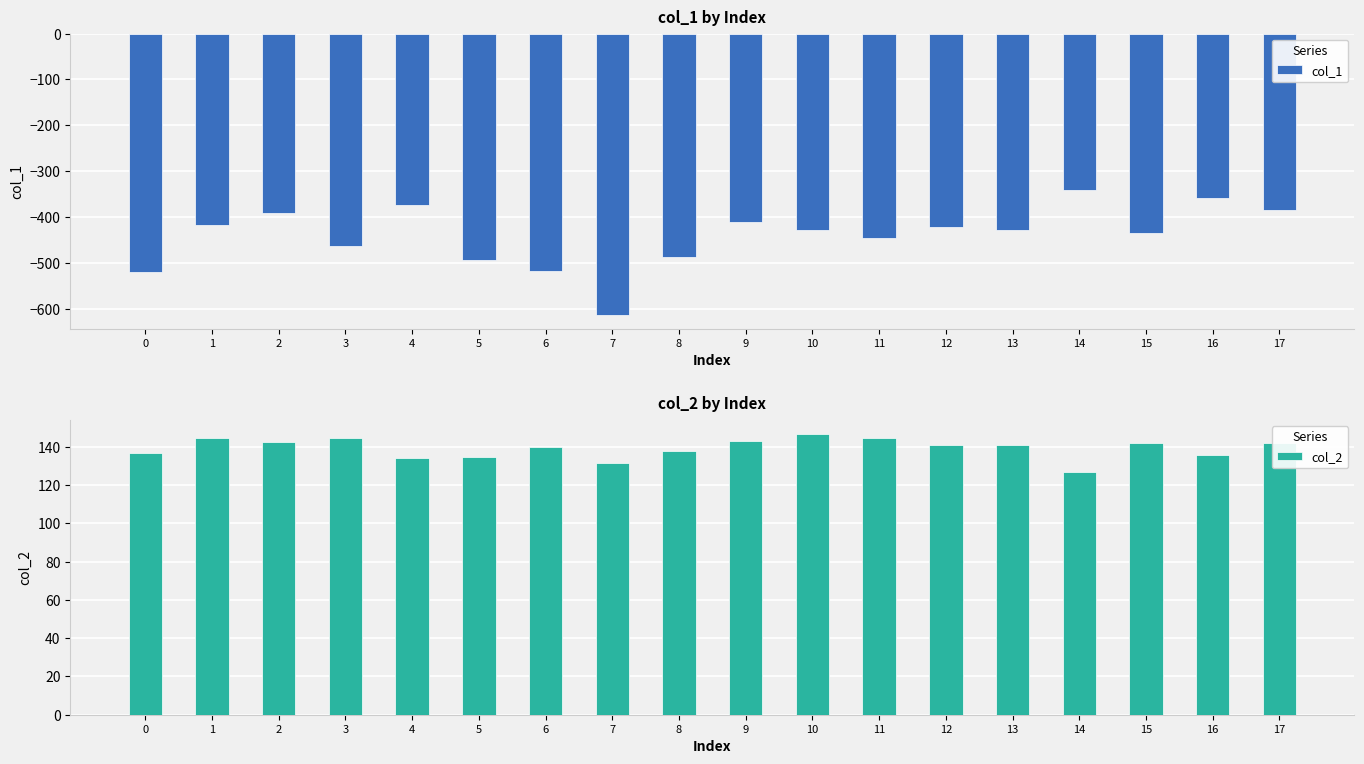

At which category does the chart reach its minimum across all series?

7